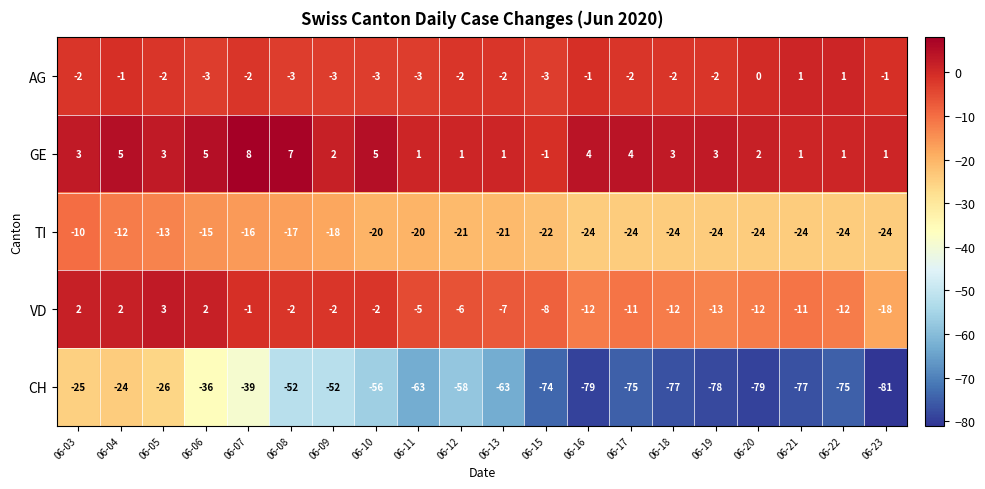

Count the number of categories in the chart.

20